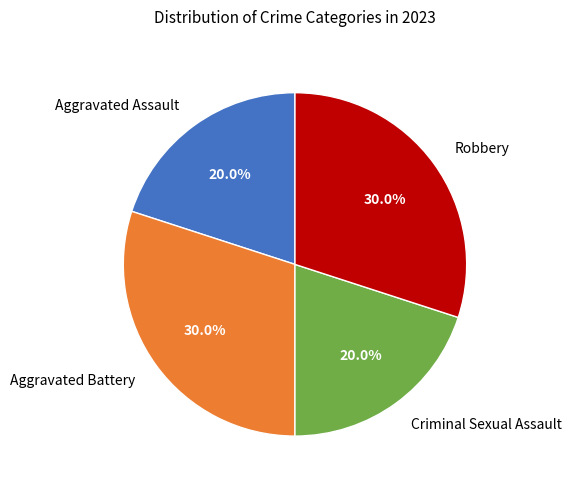

To the nearest percent, what is the average slice percentage?

25%